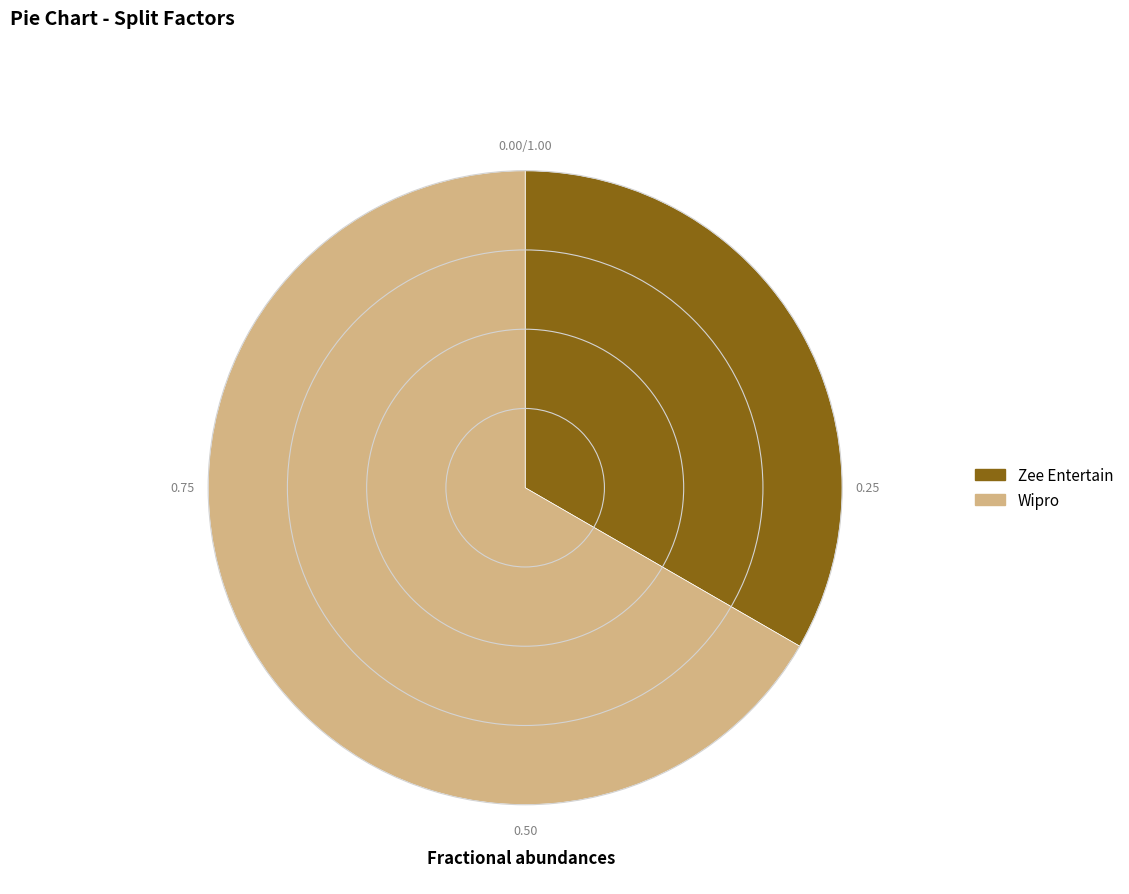

Do Zee Entertain and Wipro together represent more than half of the pie?

Yes